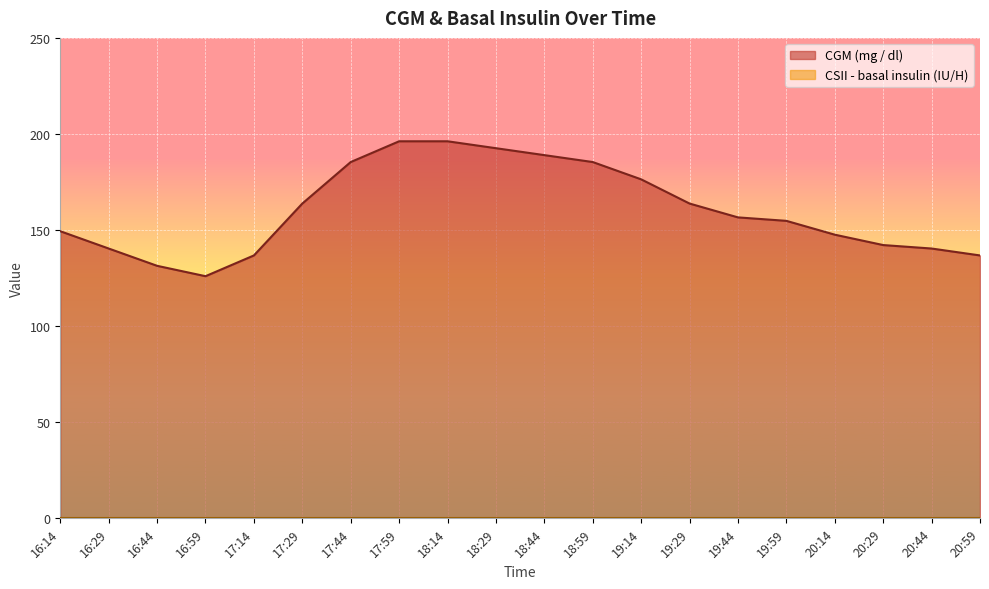

How many categories are shown in the chart?

20